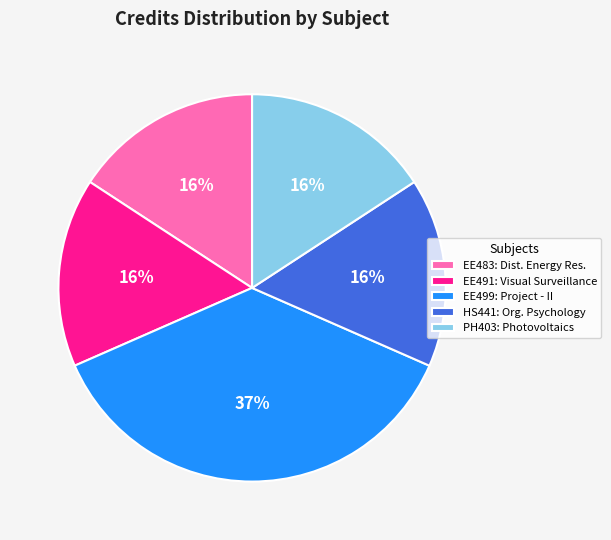

Is HS441: Org. Psychology the majority of the pie?

No